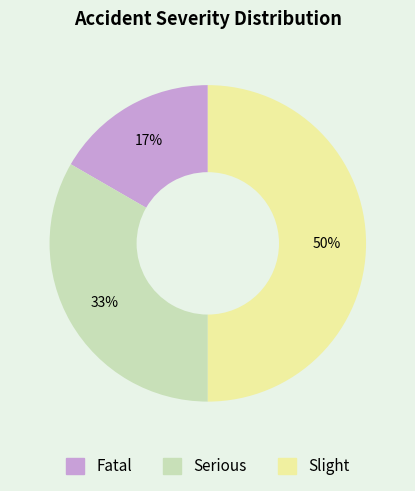

To the nearest percent, what is the difference between the Slight and Serious slice percentages?

17%